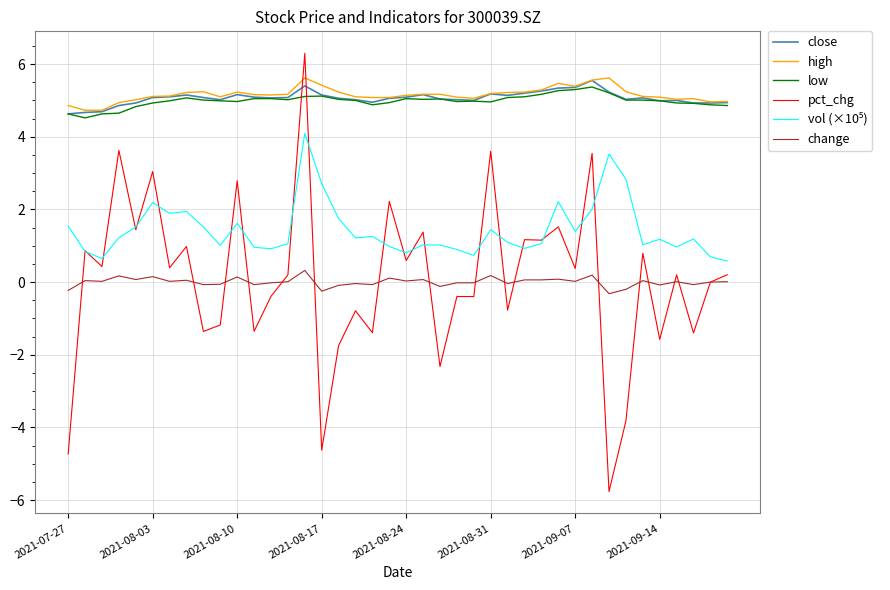

True or false: pct_chg and low cross at least once.

True